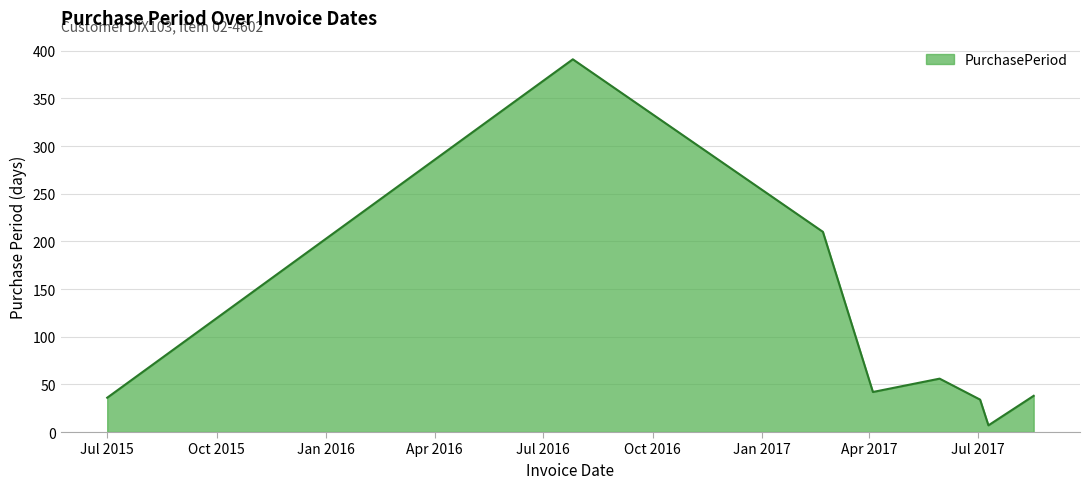

Does the chart have visible grid lines?

Yes